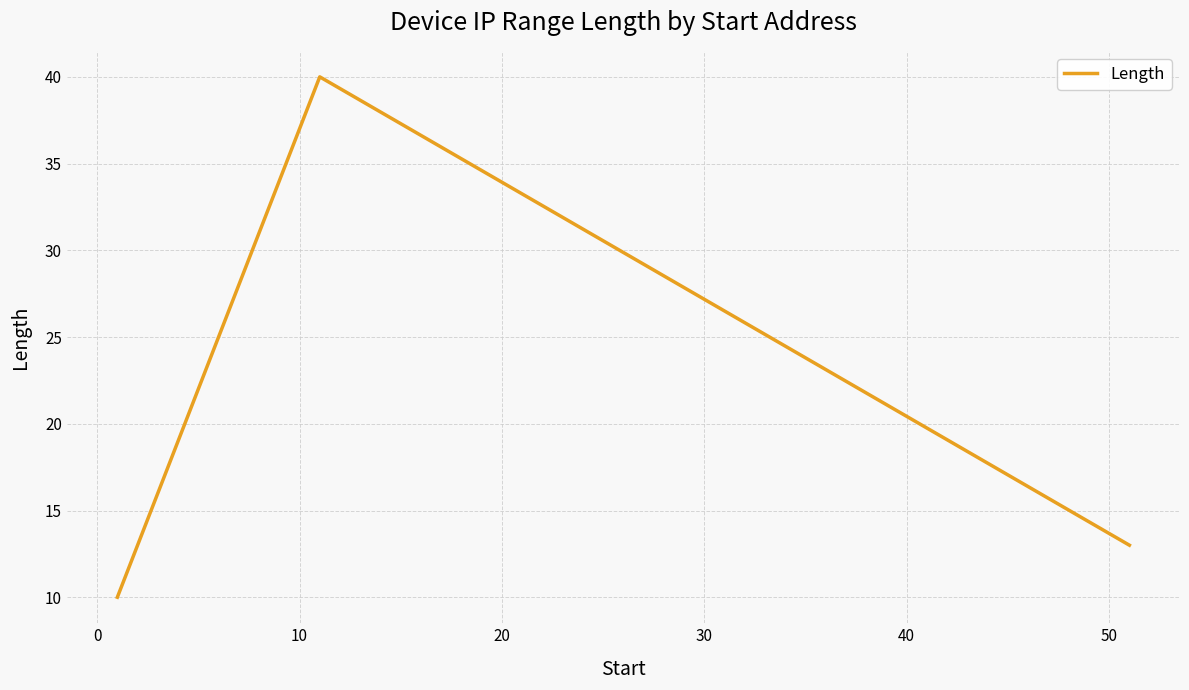

What is the minimum value shown in the chart?

10